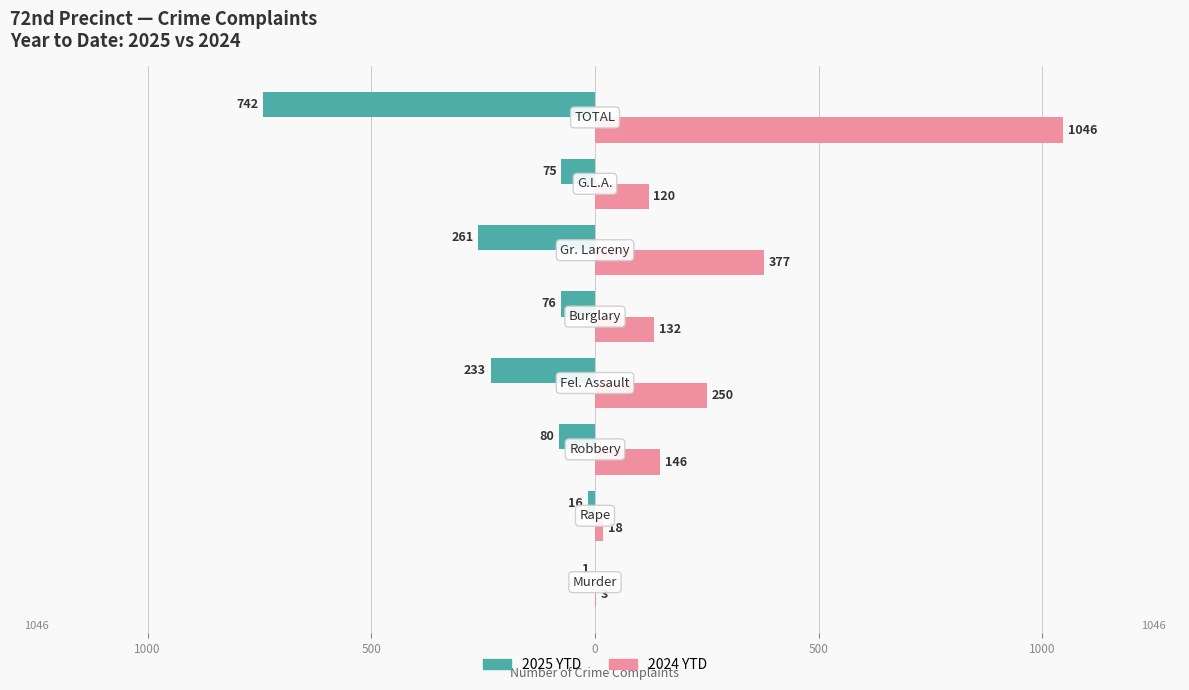

What is the difference between the maximum and minimum values in the 2024 YTD series?

1043